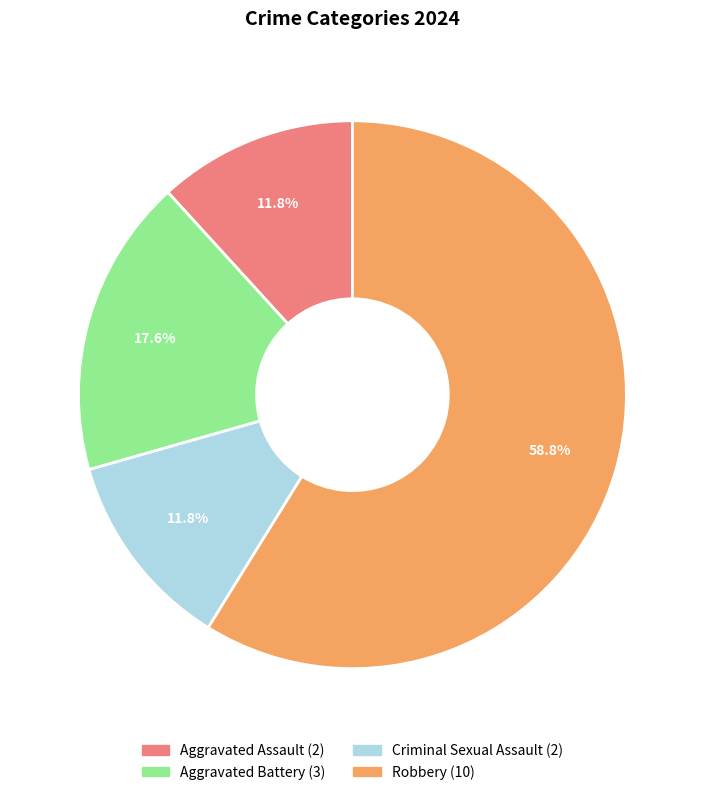

To the nearest percent, what percentage of the pie is Criminal Sexual Assault?

12%